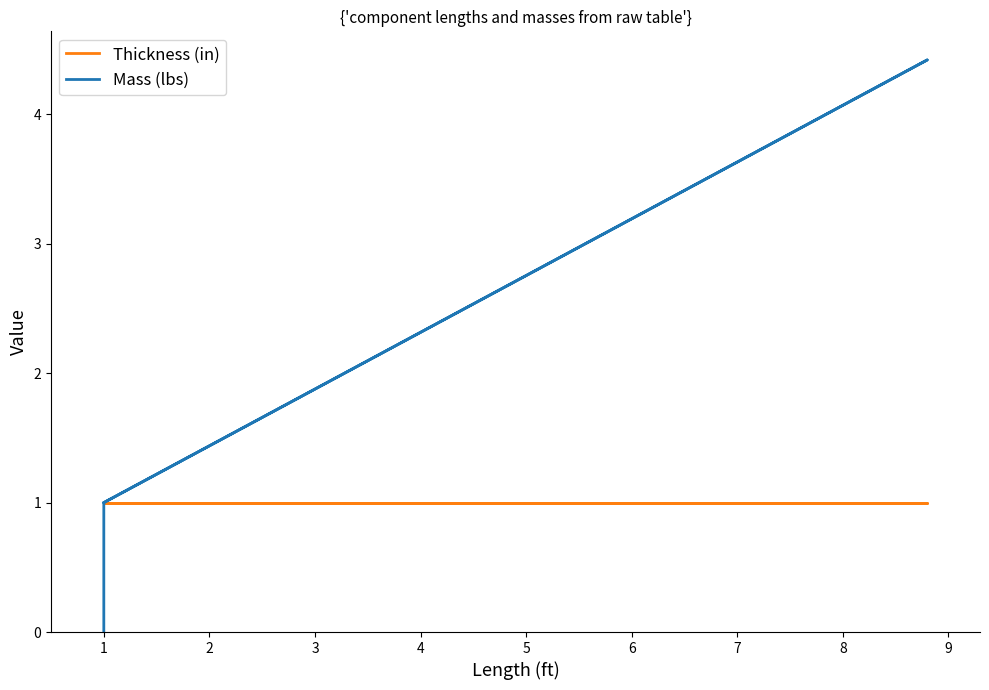

Rank the series by their average value, from lowest to highest.

Thickness (in), Mass (lbs)